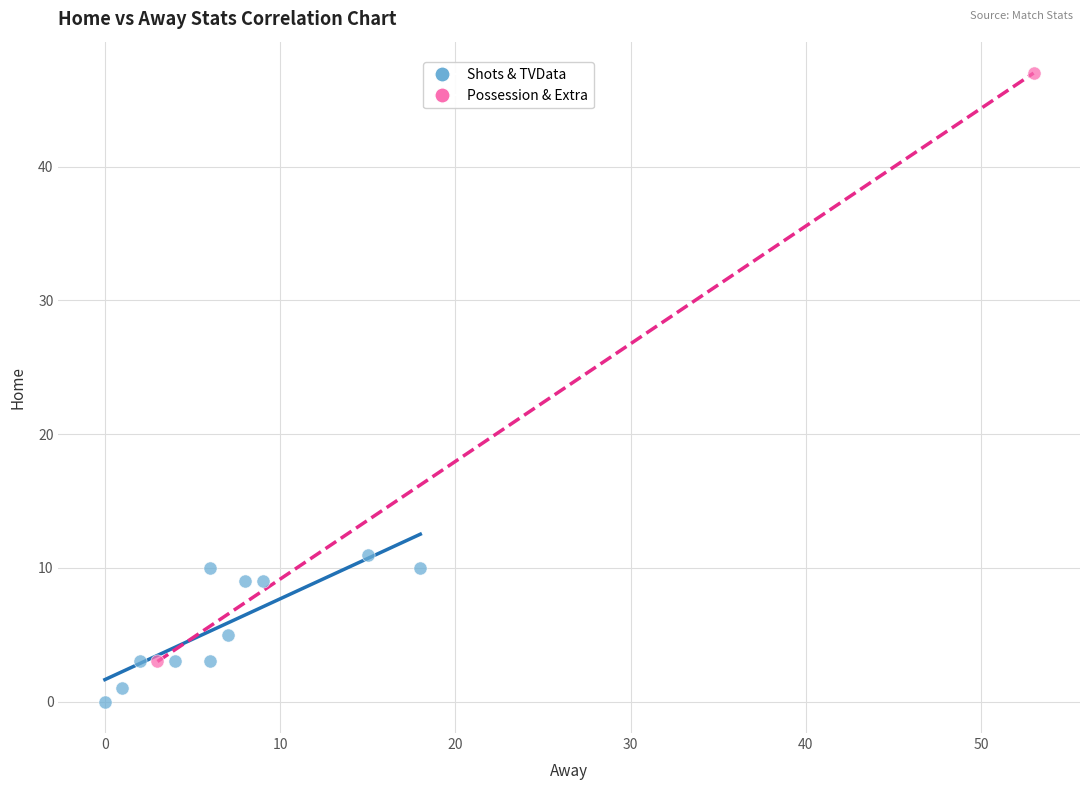

Which series contains the lowest Y value?

Shots & TVData